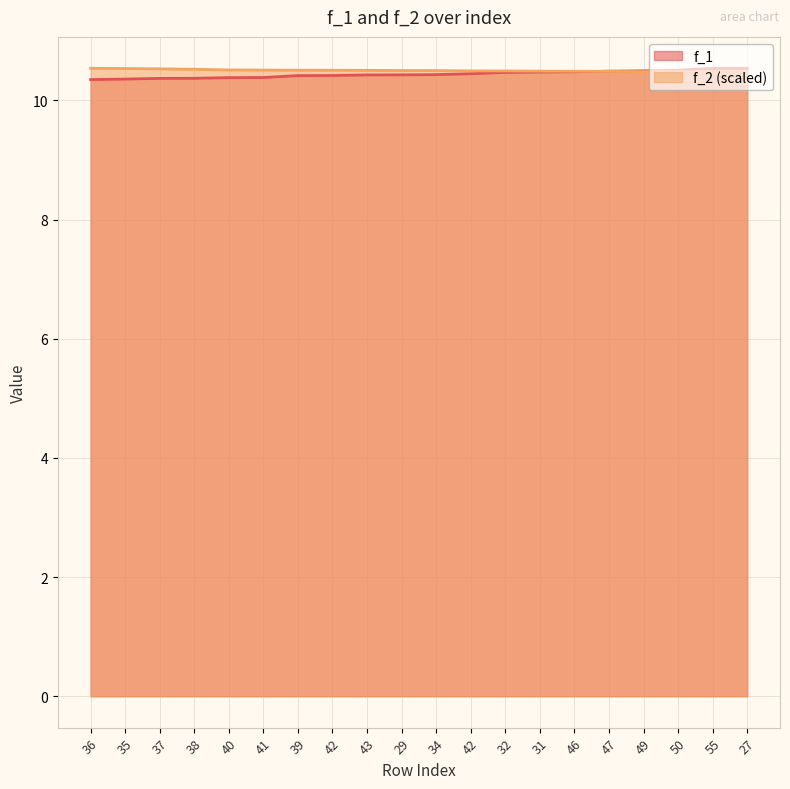

Is it true that f_2 equals 6.1 at 29?

False